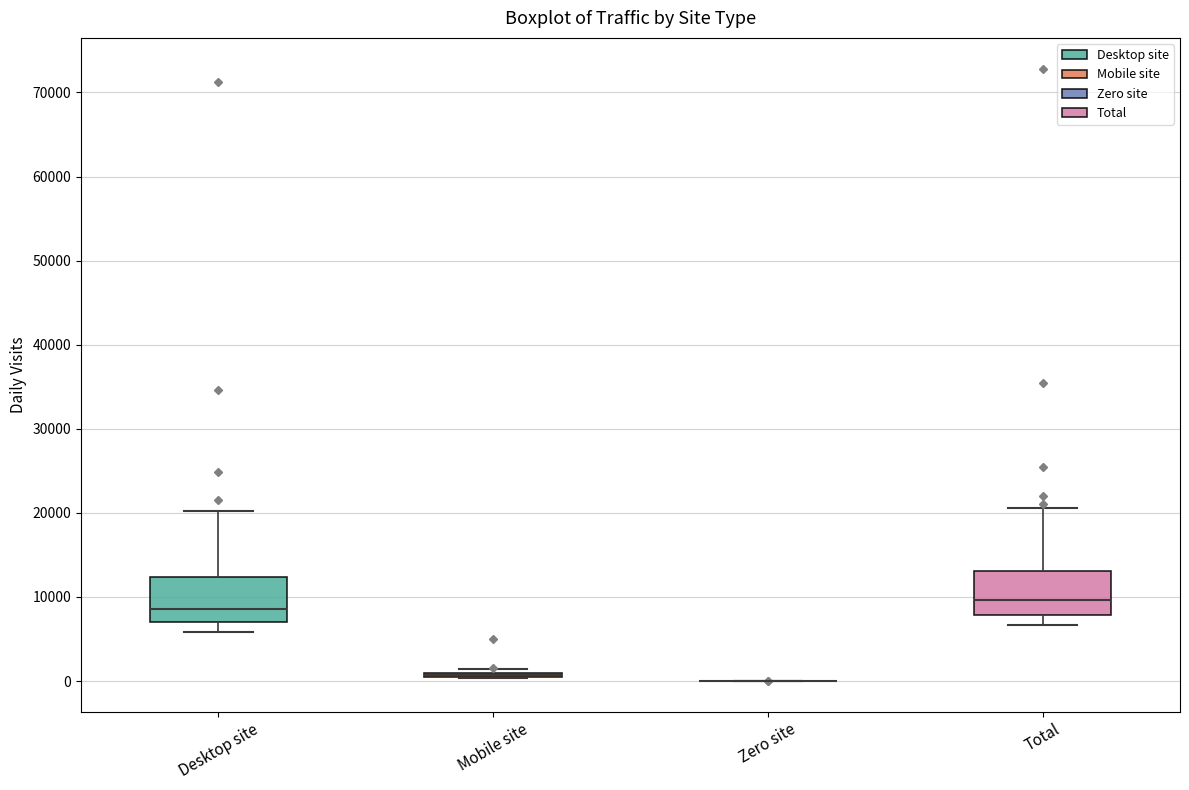

Reading left to right, transcribe this box plot: for each box, give where its median line is, the range the box spans, and where its two whiskers end, as read against the y-axis. The values are not printed on the chart, so give them approximately, as read against the axis.

Desktop site: median 9000, box 7000 to 12000, whiskers 6000 to 20000
Mobile site: box collapsed to a line at 1000, whiskers 0 to 1000
Zero site: box collapsed to a line at 0, whiskers 0 to 0
Total: median 10000, box 8000 to 13000, whiskers 7000 to 21000